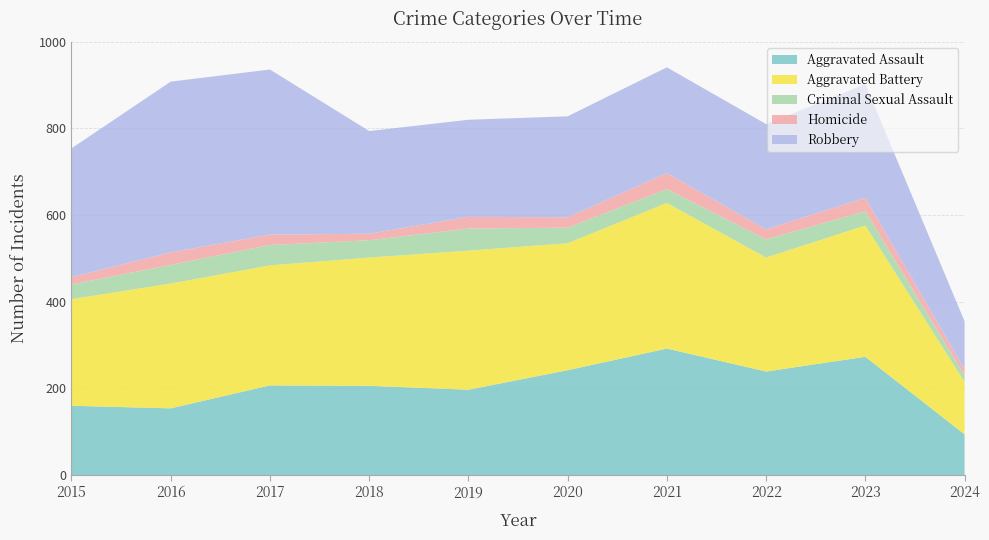

Reading left to right, extract all data points from this chart.

Aggravated Assault: 2015=160	2016=154	2017=207	2018=206	2019=197	2020=242	2021=292	2022=239	2023=273	2024=94
Aggravated Battery: 2015=246	2016=288	2017=277	2018=296	2019=321	2020=293	2021=336	2022=263	2023=303	2024=121
Criminal Sexual Assault: 2015=34	2016=43	2017=47	2018=40	2019=51	2020=36	2021=32	2022=42	2023=33	2024=15
Homicide: 2015=17	2016=29	2017=24	2018=15	2019=27	2020=24	2021=37	2022=23	2023=31	2024=14
Robbery: 2015=297	2016=394	2017=381	2018=237	2019=224	2020=233	2021=244	2022=243	2023=262	2024=111